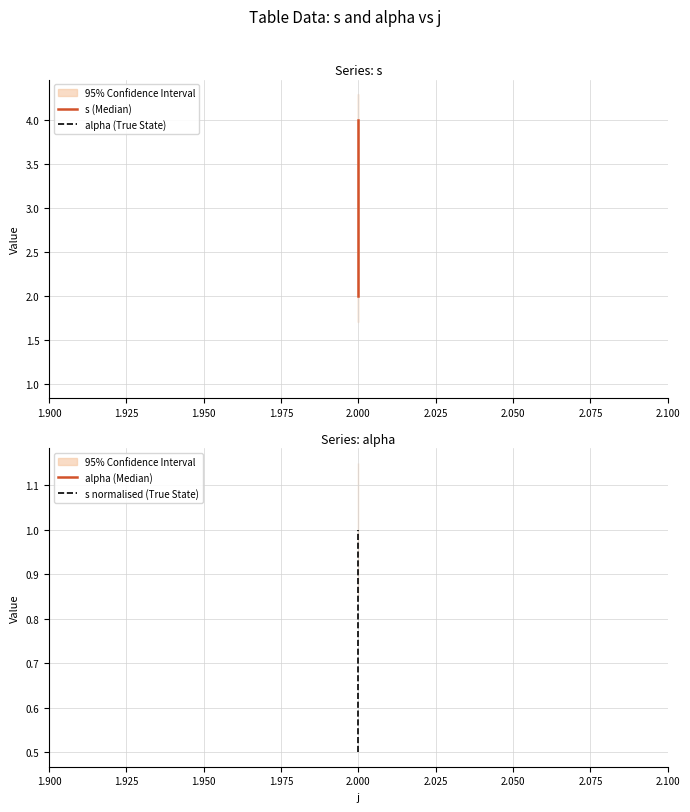

How many s (Median) values are between 2 and 4?

3